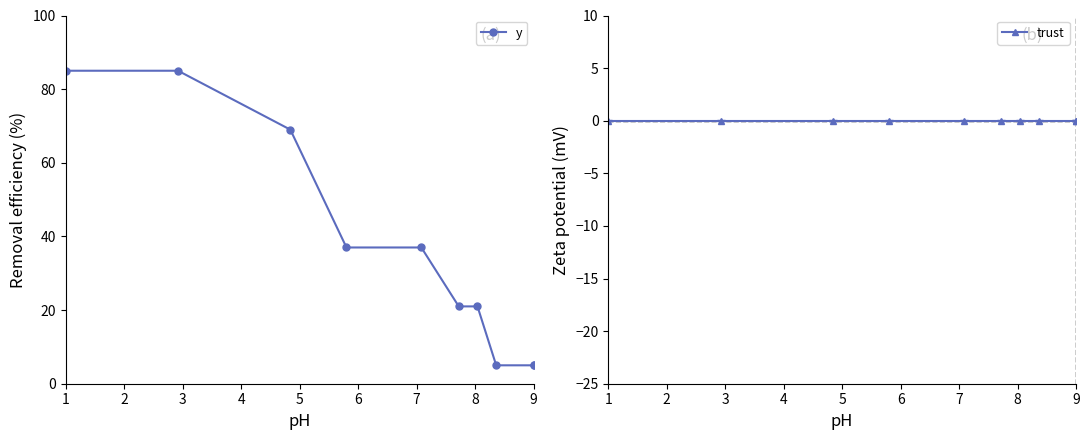

Which series has the largest range (max minus min)?

y